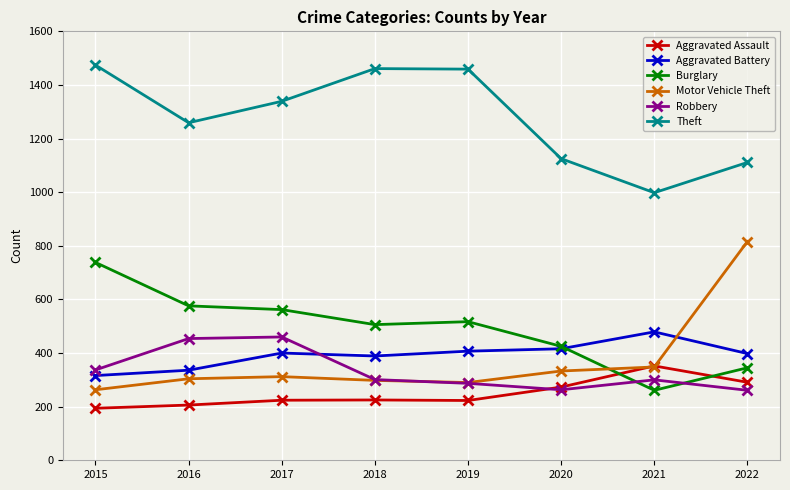

What is the difference between the highest and lowest values at 2015?

1280